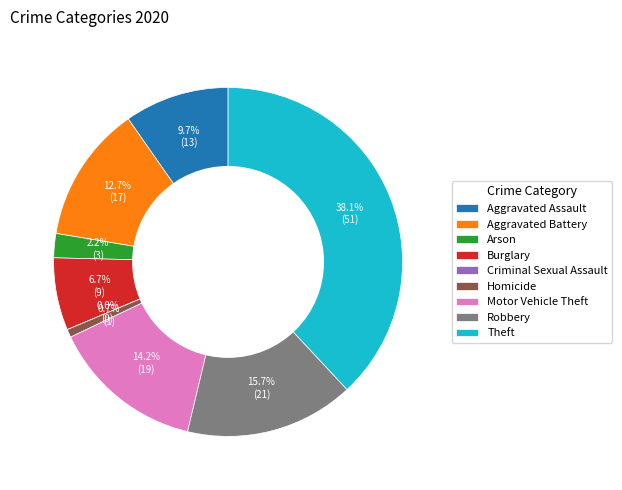

True or false: Motor Vehicle Theft accounts for 2% of the total.

False